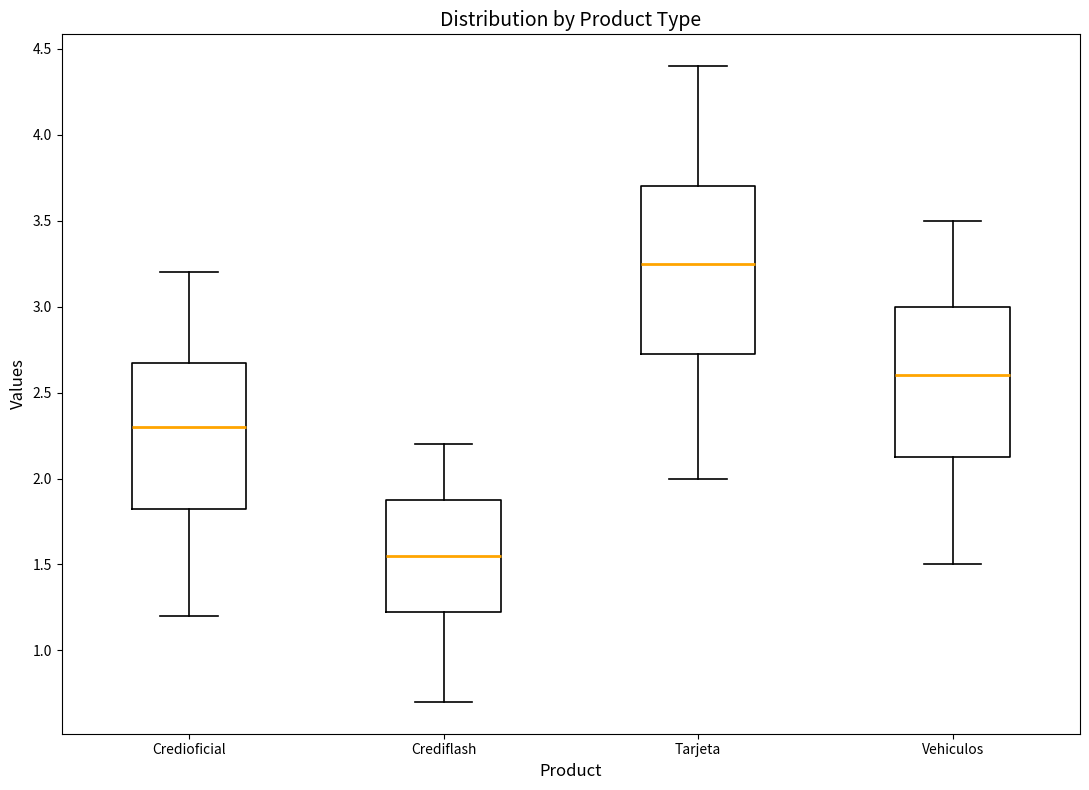

Reading left to right, transcribe this box plot: for each box, give where its median line is, the range the box spans, and where its two whiskers end, as read against the y-axis. The values are not printed on the chart, so give them approximately, as read against the axis.

Credioficial: median 2.30, box 1.85 to 2.70, whiskers 1.20 to 3.20
Crediflash: median 1.55, box 1.25 to 1.90, whiskers 0.70 to 2.20
Tarjeta: median 3.25, box 2.75 to 3.70, whiskers 2.00 to 4.40
Vehiculos: median 2.60, box 2.15 to 3.00, whiskers 1.50 to 3.50